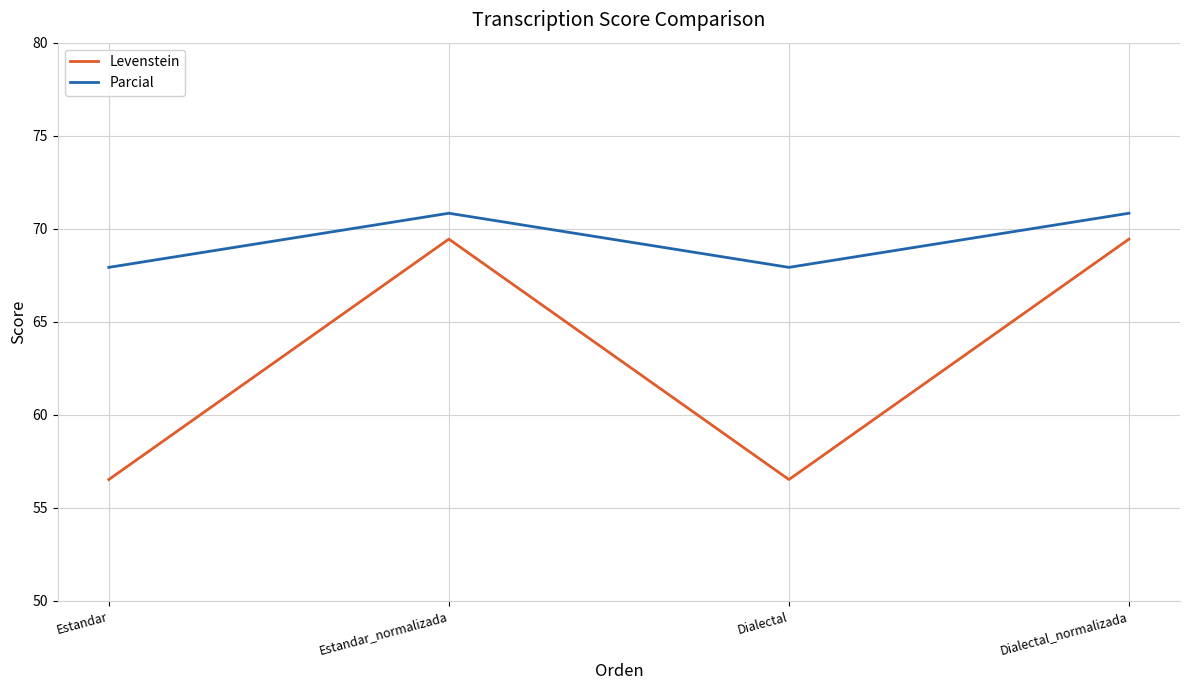

At how many categories does at least one series exceed 67?

4